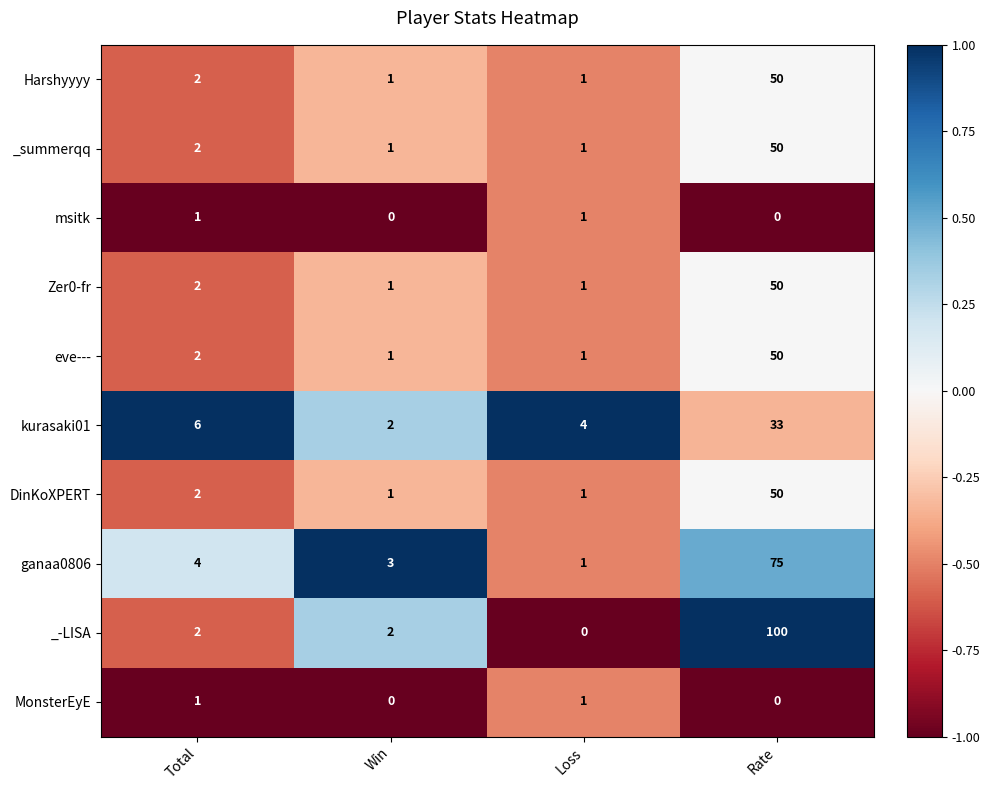

Which label corresponds to the largest value in the chart?

Rate